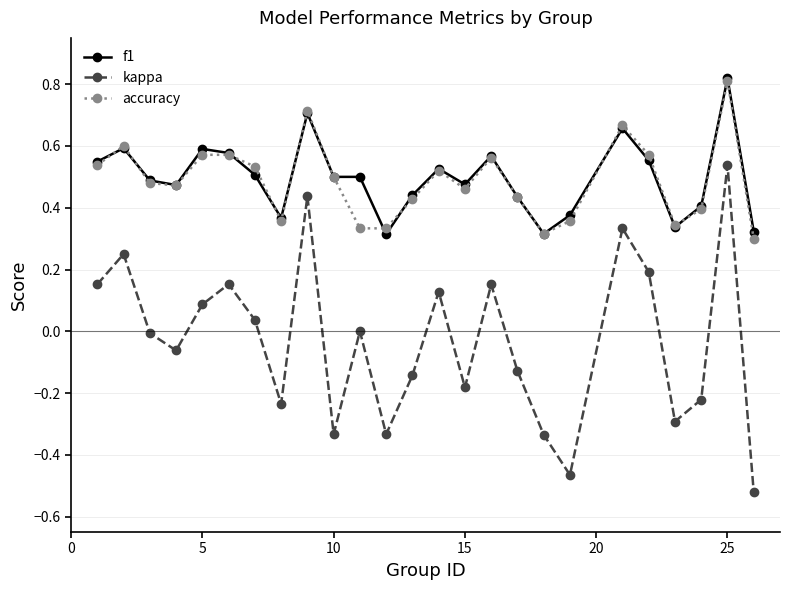

True or false: accuracy and kappa intersect in this chart.

False